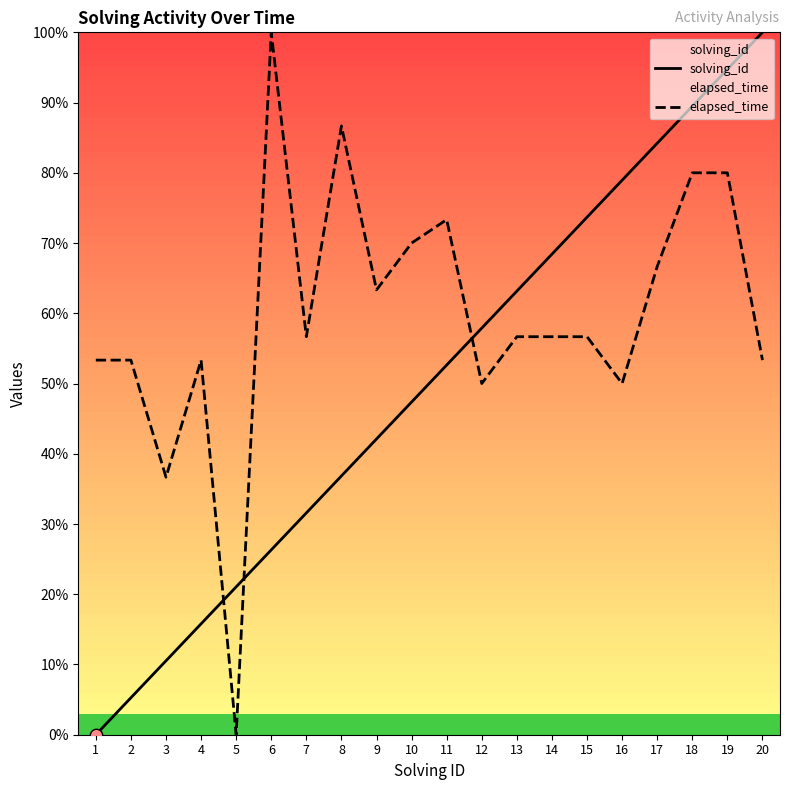

At which category is the sum across all series the highest?

19